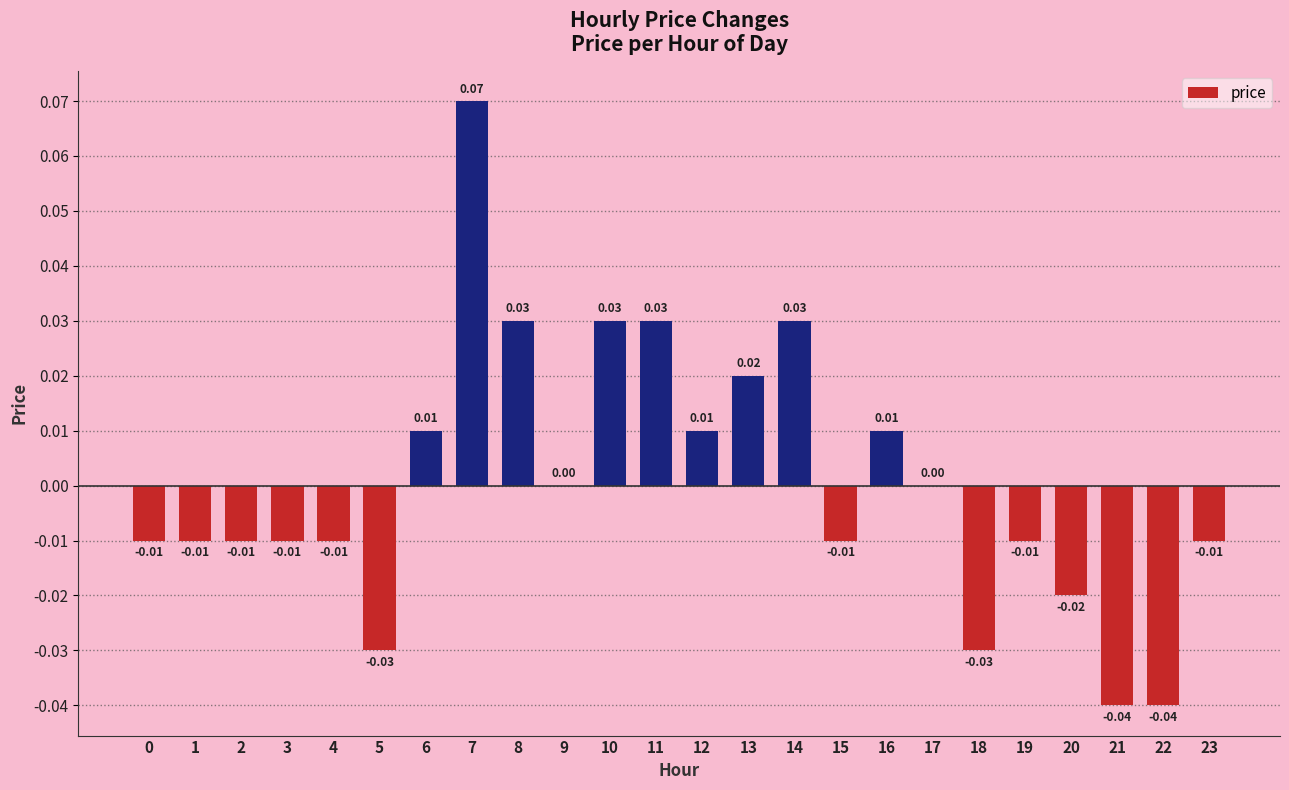

Between 21 and 15, which is larger?

15